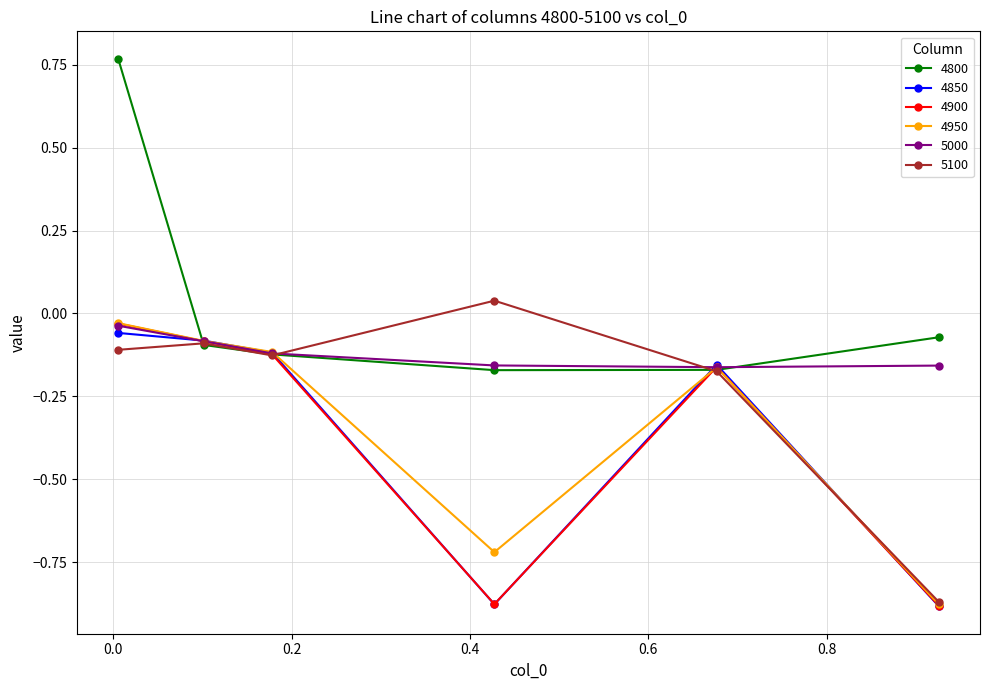

Reading right to left, transcribe all the data shown in this chart.

4800: -0.1	-0.2	-0.2	-0.1	-0.1	0.8
4850: -0.9	-0.2	-0.9	-0.1	-0.1	-0.1
4900: -0.9	-0.2	-0.9	-0.1	-0.1	-0.0
4950: -0.9	-0.2	-0.7	-0.1	-0.1	-0.0
5000: -0.2	-0.2	-0.2	-0.1	-0.1	-0.0
5100: -0.9	-0.2	0.0	-0.1	-0.1	-0.1